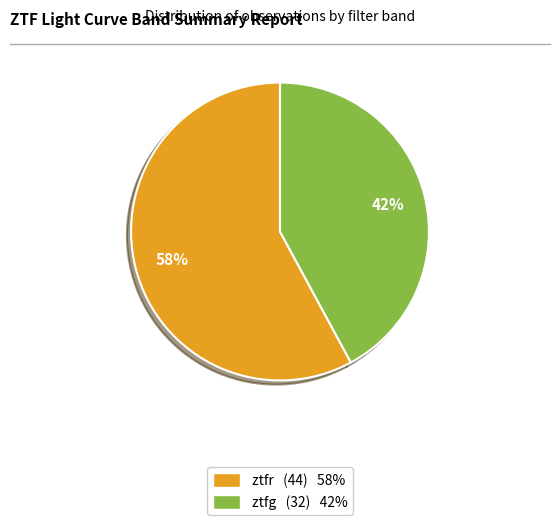

Which has a higher value, ztfg or ztfr?

ztfr